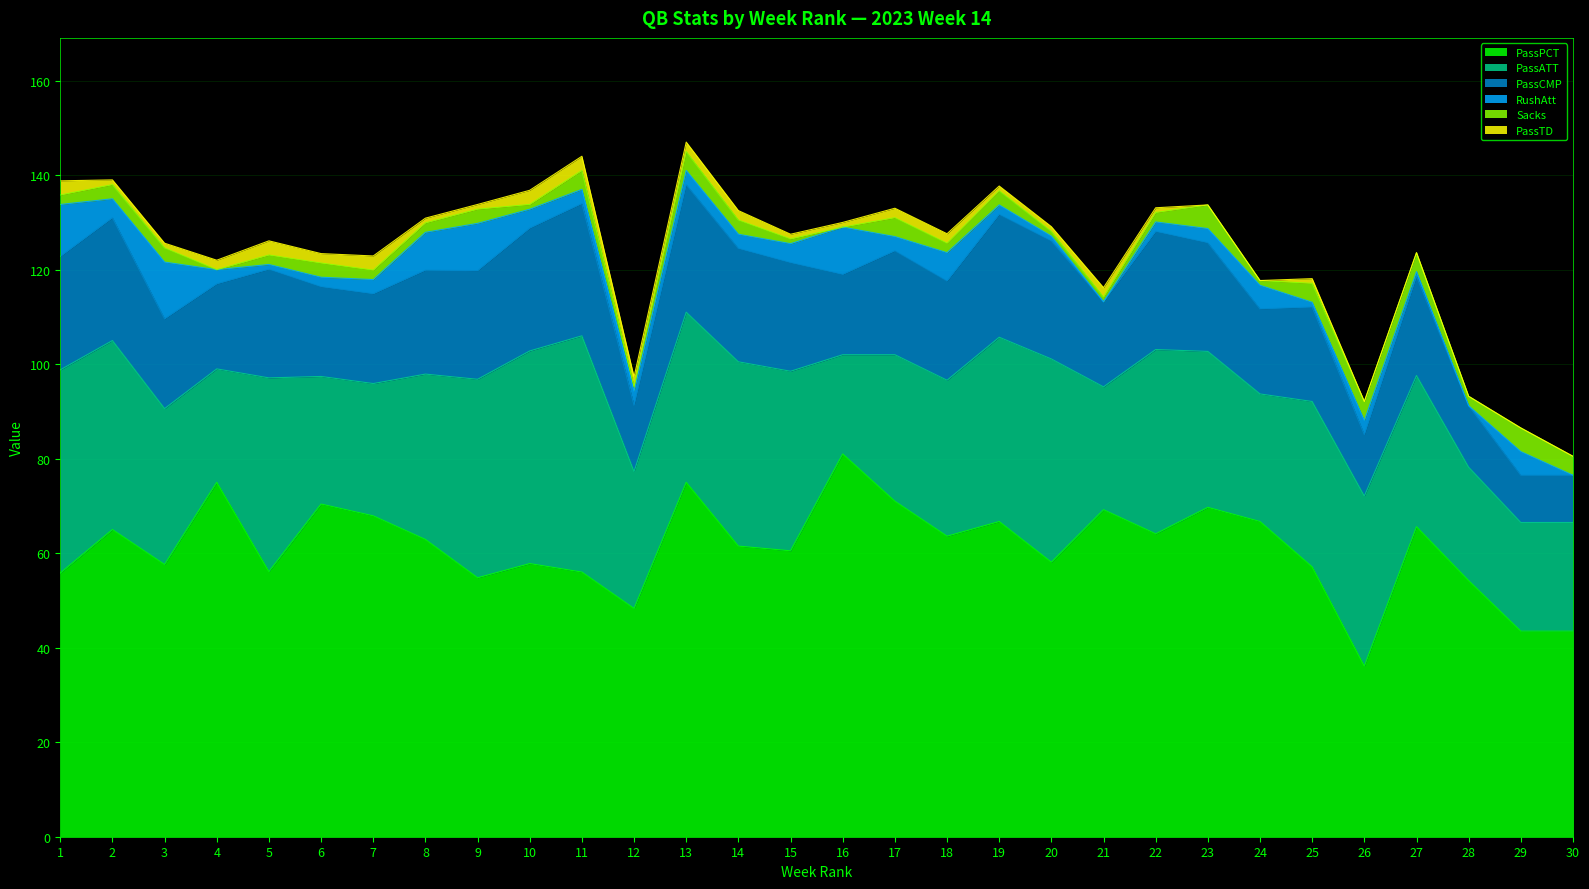

Which category has the lowest value in the RushAtt series?

21